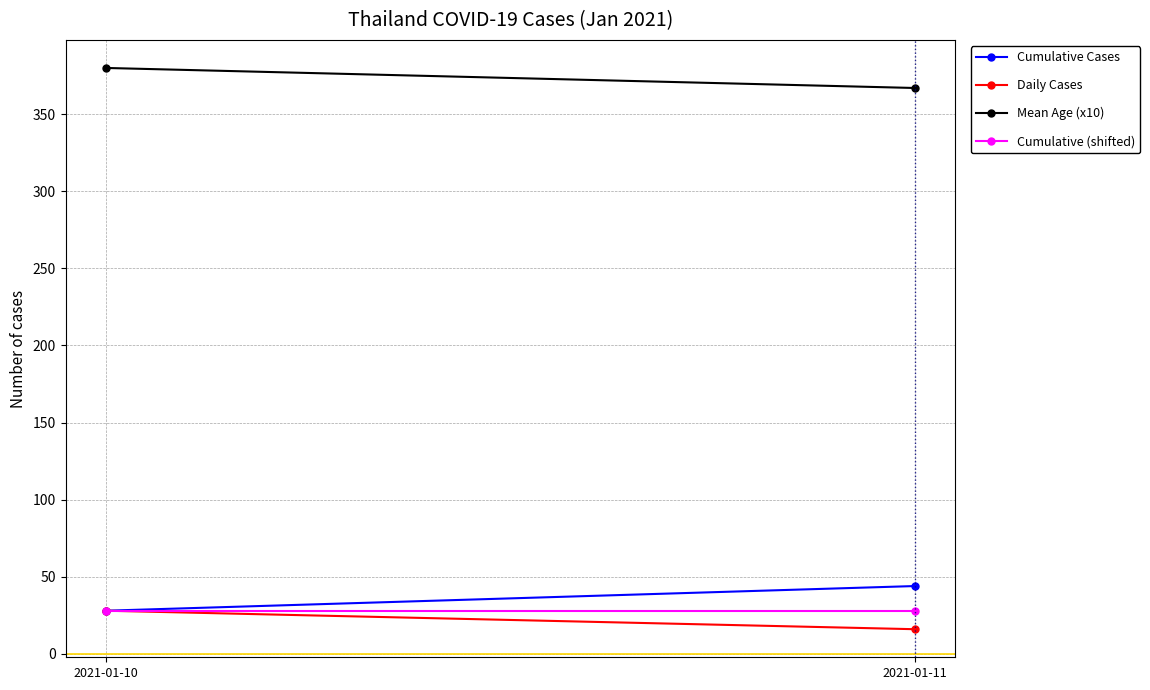

The value of Mean Age (x10) at 2021-01-10 is 635. True or false?

False